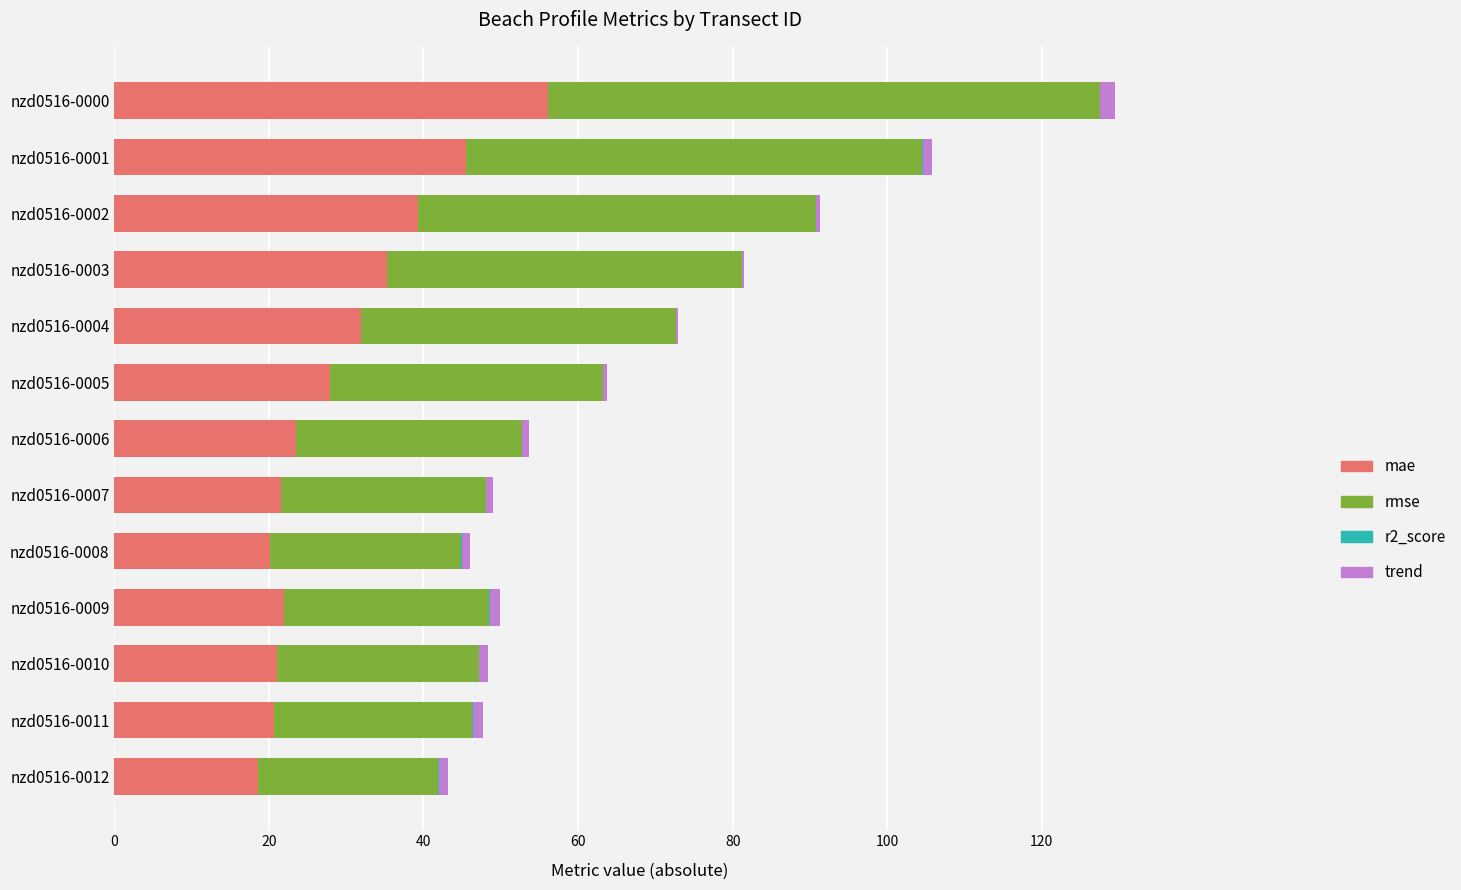

True or false: mae has a value of 22.0 at nzd0516-0009.

True